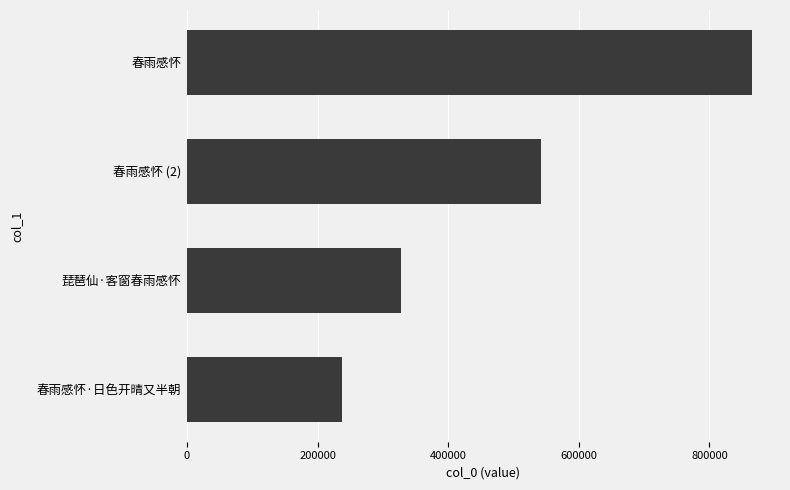

Is it true that the value at 琵琶仙·客窗春雨感怀 is 212516?

False